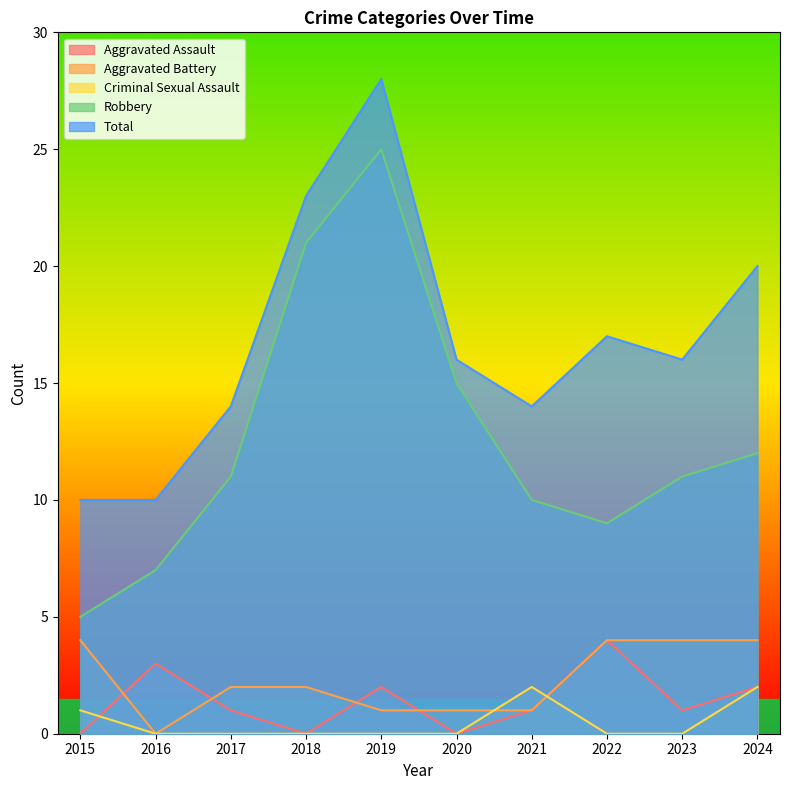

What are all the series names shown in the legend?

Aggravated Assault, Aggravated Battery, Criminal Sexual Assault, Robbery, Total